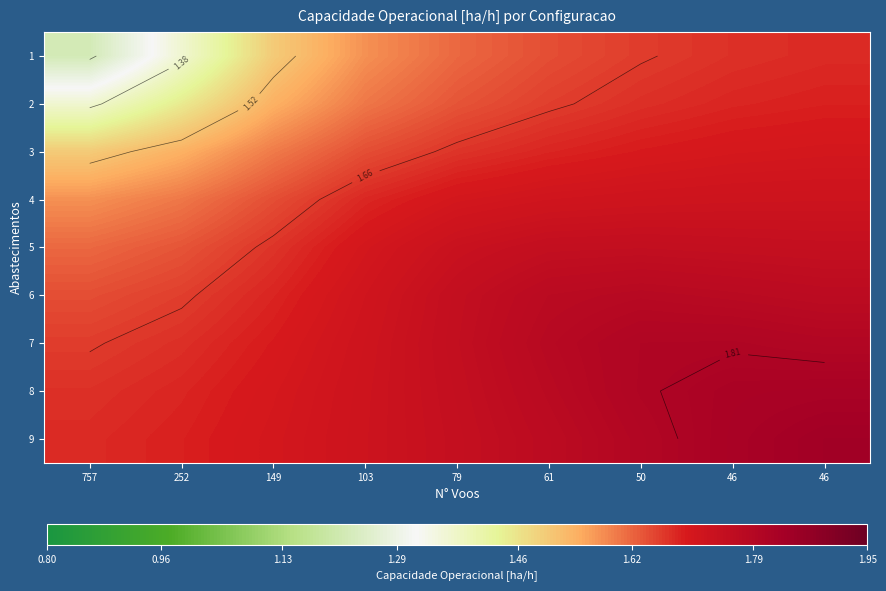

Is it true that 6 equals 2.5 at 46?

False